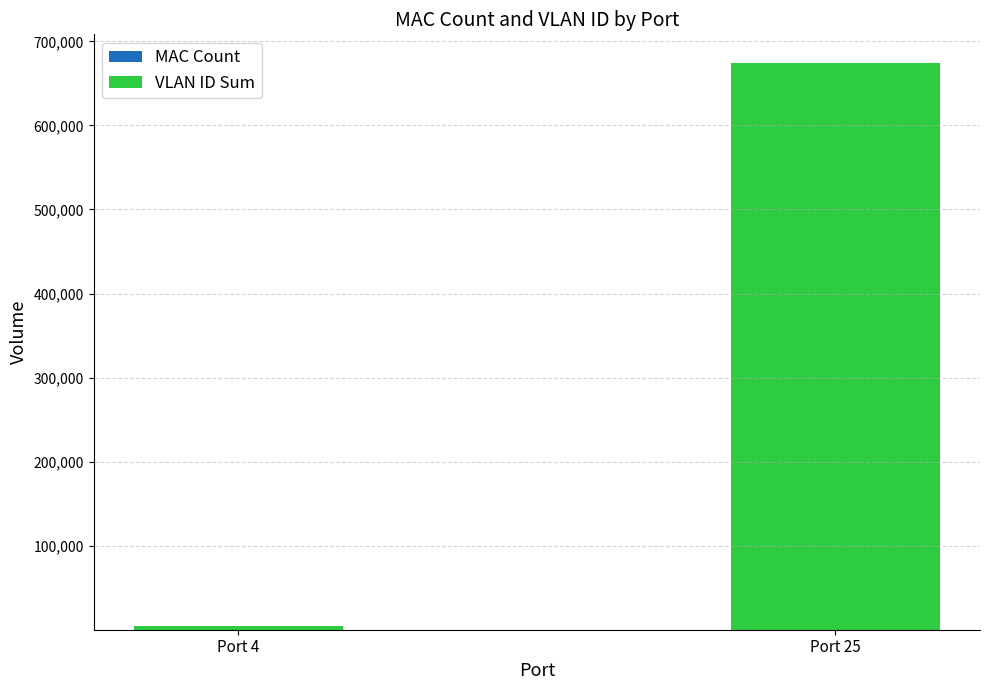

At which category is the sum across all series the highest?

Port 25